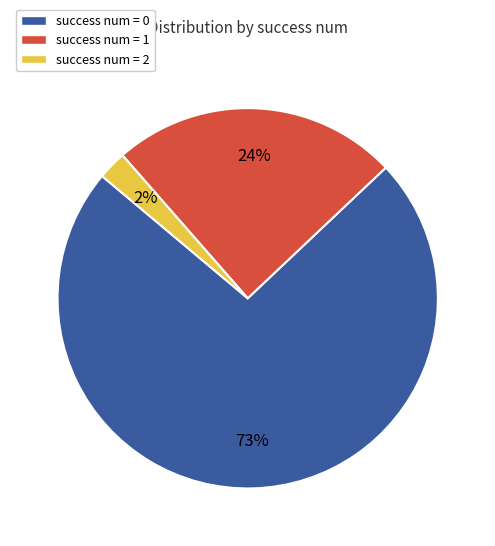

What percentage is the success num = 1 slice, to the nearest percent?

24%